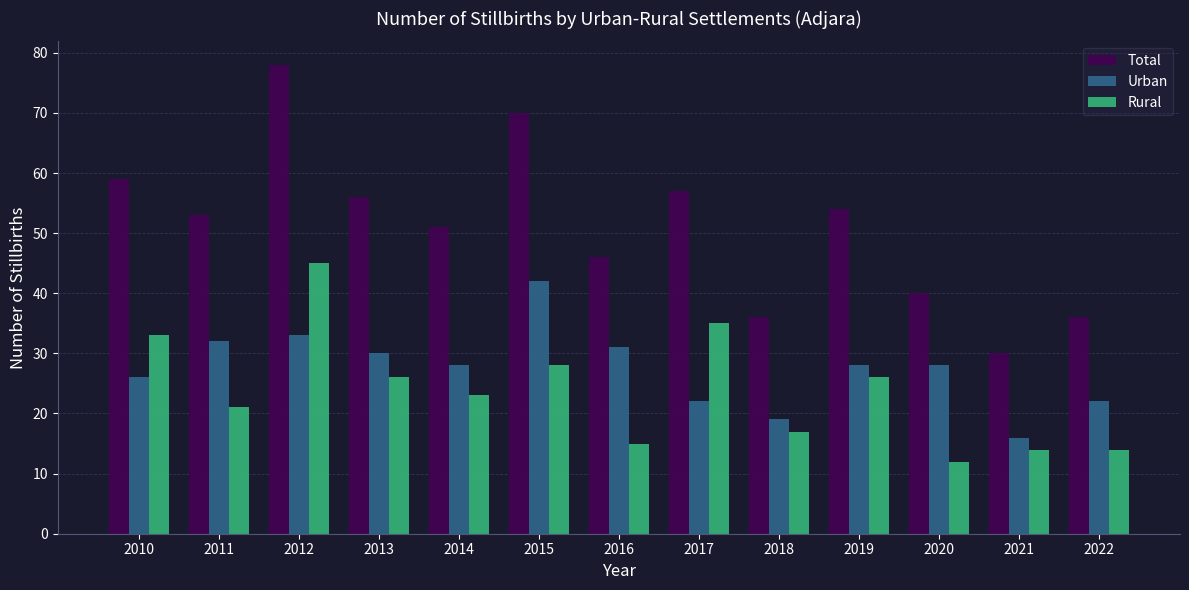

What are all the series names shown in the legend?

Total, Urban, Rural